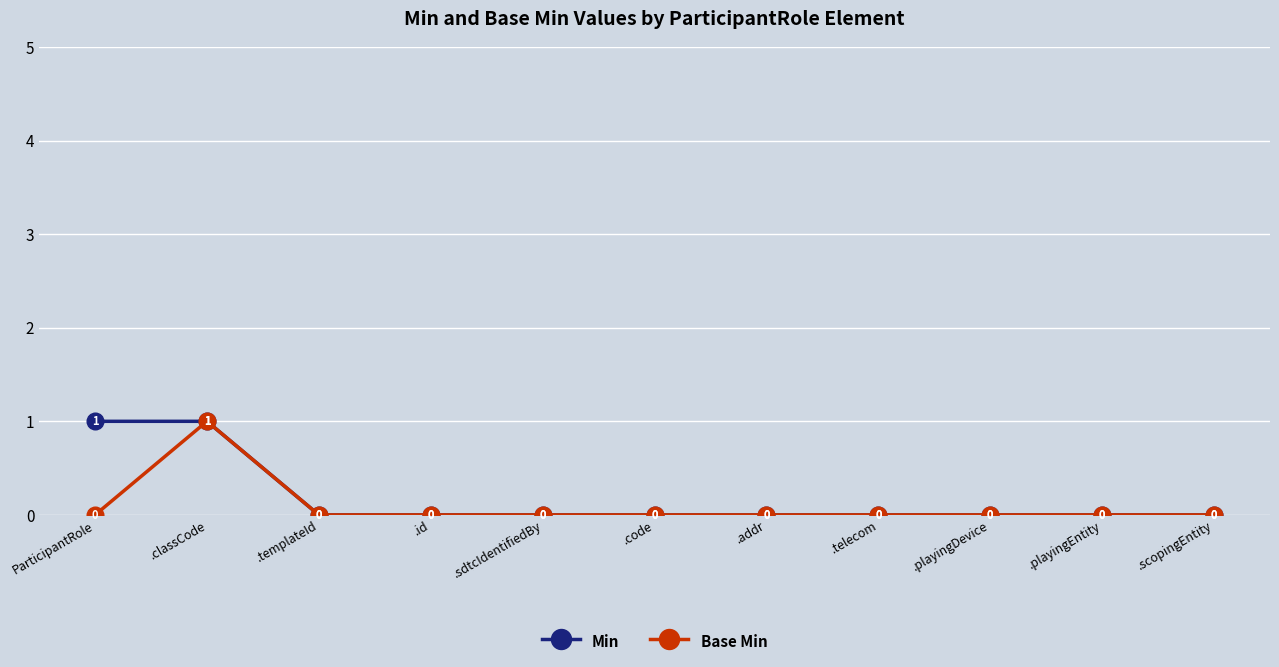

How many Base Min values are between 0 and 1?

11